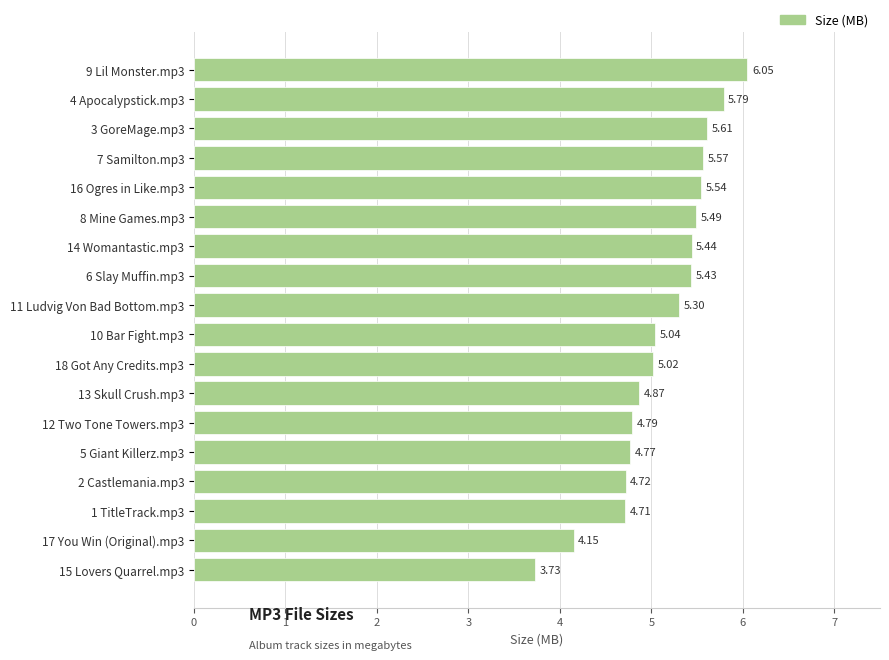

Count the number of categories in the chart.

18